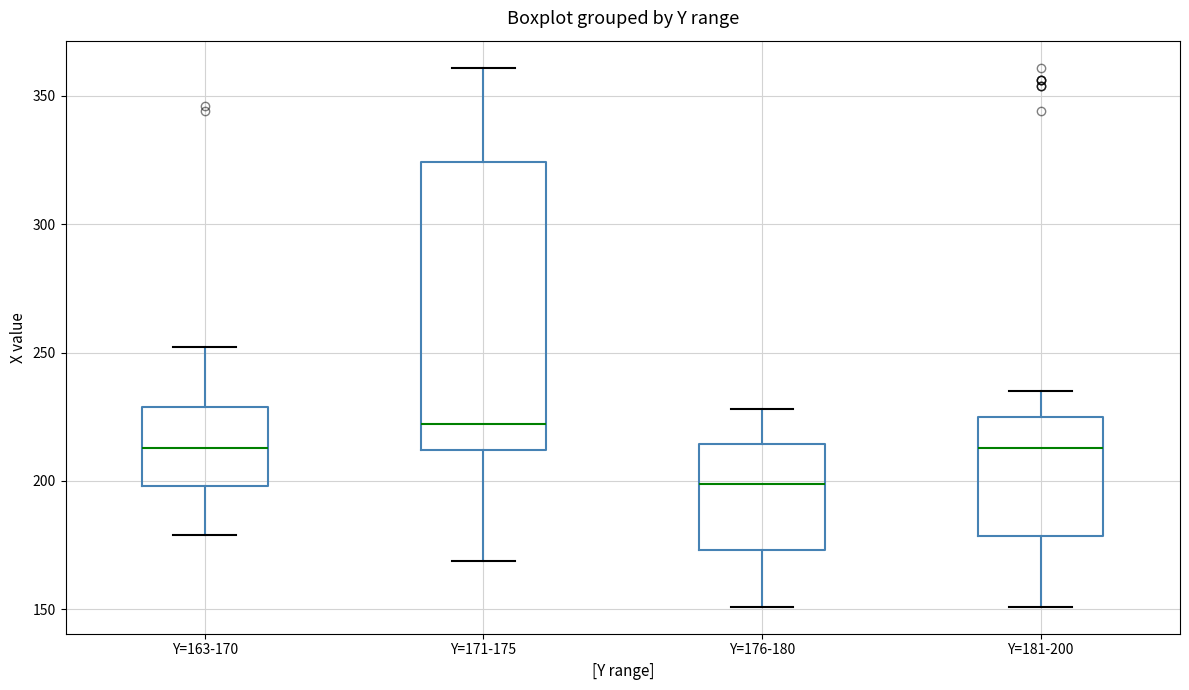

Reading left to right, transcribe this box plot: for each box, give where its median line is, the range the box spans, and where its two whiskers end, as read against the y-axis. The values are not printed on the chart, so give them approximately, as read against the axis.

Y=163-170: median 215, box 200 to 230, whiskers 180 to 250
Y=171-175: median 220, box 210 to 325, whiskers 170 to 360
Y=176-180: median 200, box 175 to 215, whiskers 150 to 230
Y=181-200: median 215, box 180 to 225, whiskers 150 to 235